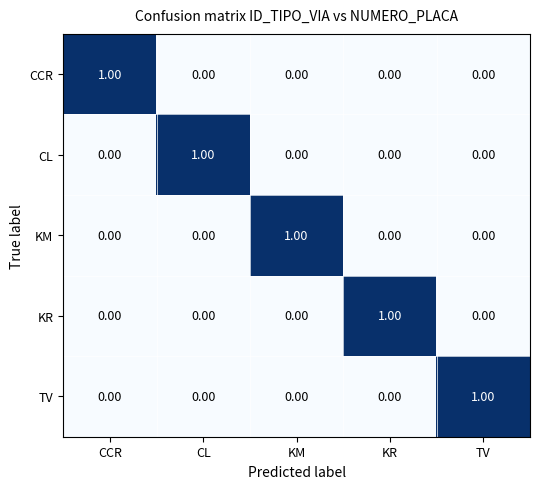

At how many categories does at least one series exceed 0?

5